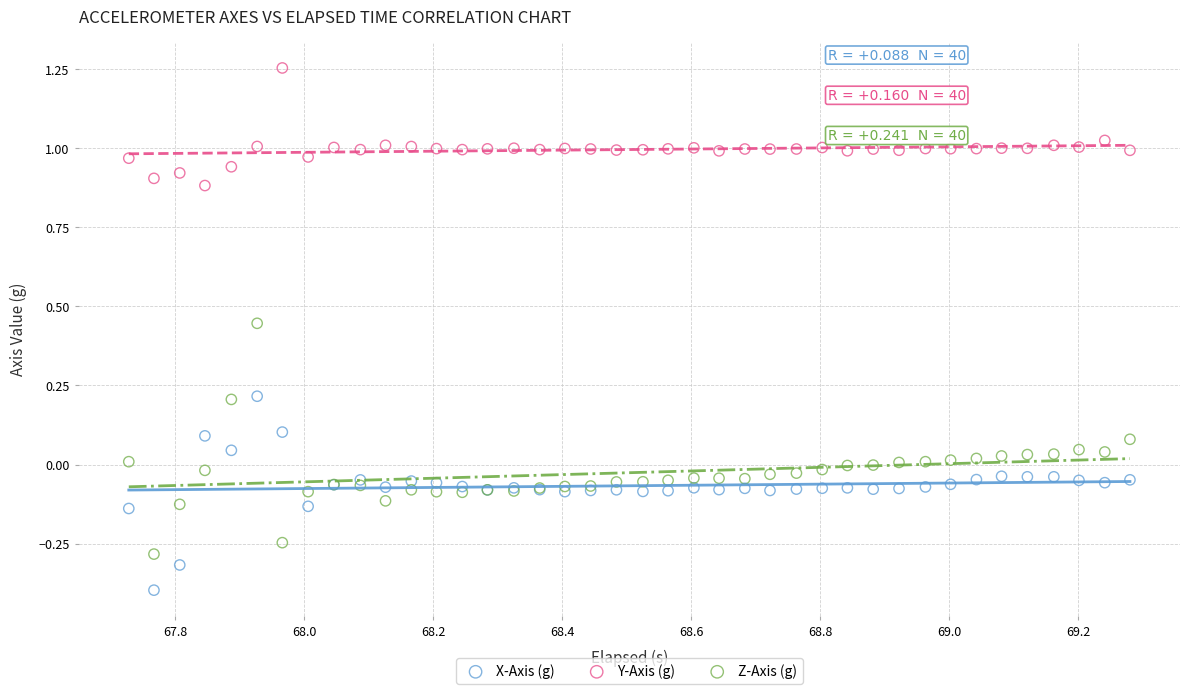

Which series contains the lowest Y value?

X-Axis (g)